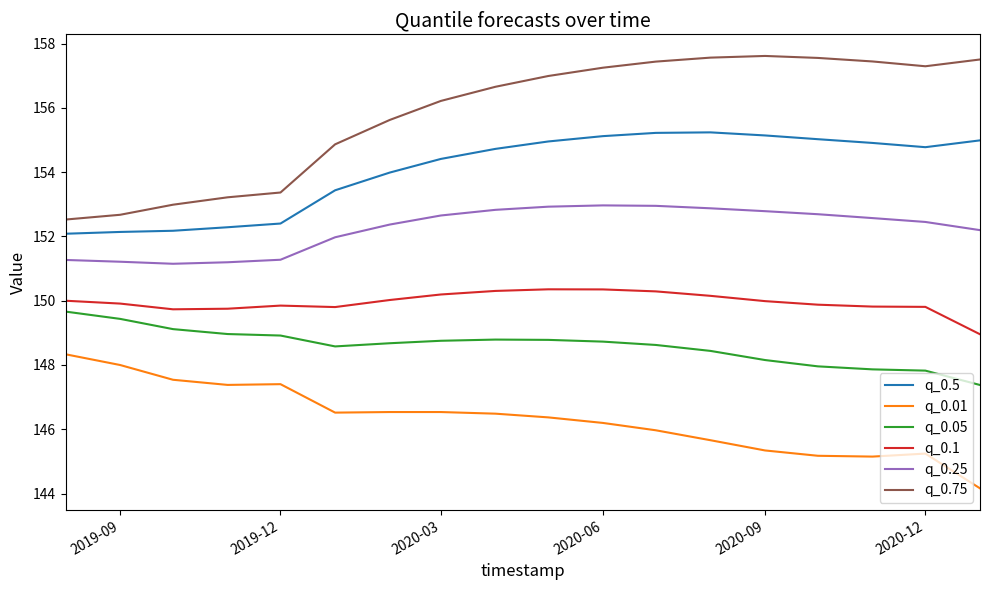

What is the minimum value for q_0.05?

147.4